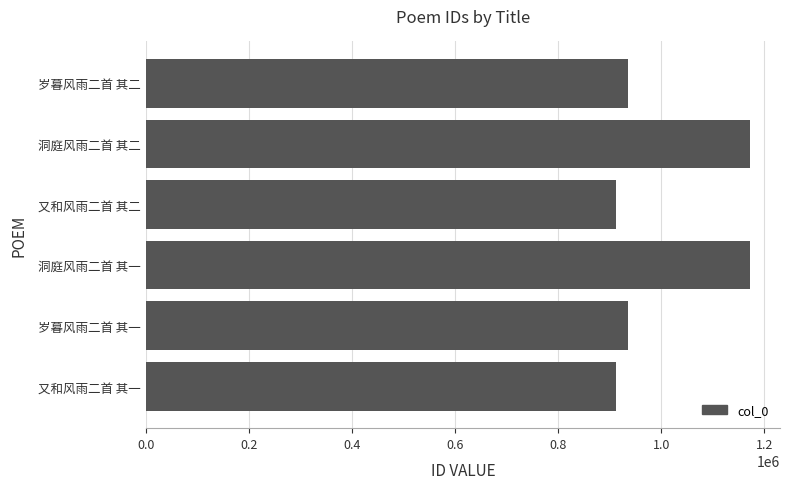

What is the maximum value shown in the chart?

1171667